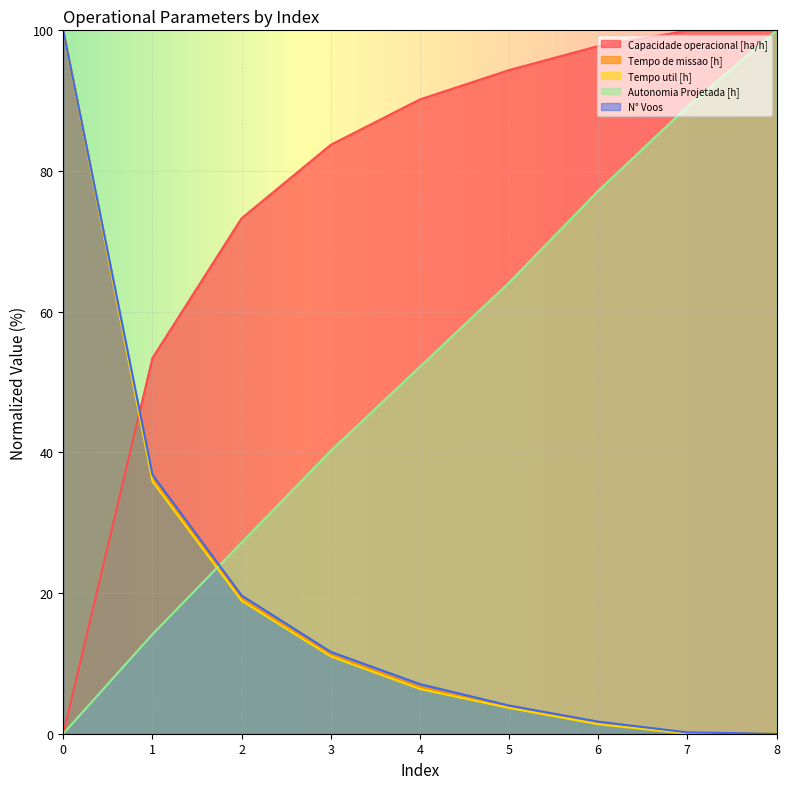

Reading right to left, what are all the values shown in this chart?

Capacidade operacional [ha/h]: 8=100.0	7=99.9	6=97.8	5=94.3	4=90.2	3=83.7	2=73.3	1=53.4	0=0.0
Tempo de missao [h]: 8=0.0	7=0.0	6=1.5	5=3.8	4=6.7	3=11.3	2=19.2	1=36.3	0=100.0
Tempo util [h]: 8=0.1	7=0.0	6=1.4	5=3.7	4=6.4	3=11.0	2=18.9	1=35.9	0=100.0
Autonomia Projetada [h]: 8=100.0	7=89.1	6=77.2	5=64.1	4=52.2	3=40.2	2=27.2	1=14.1	0=0.0
N° Voos: 8=0.0	7=0.2	6=1.7	5=4.0	4=7.1	3=11.6	2=19.7	1=36.8	0=100.0